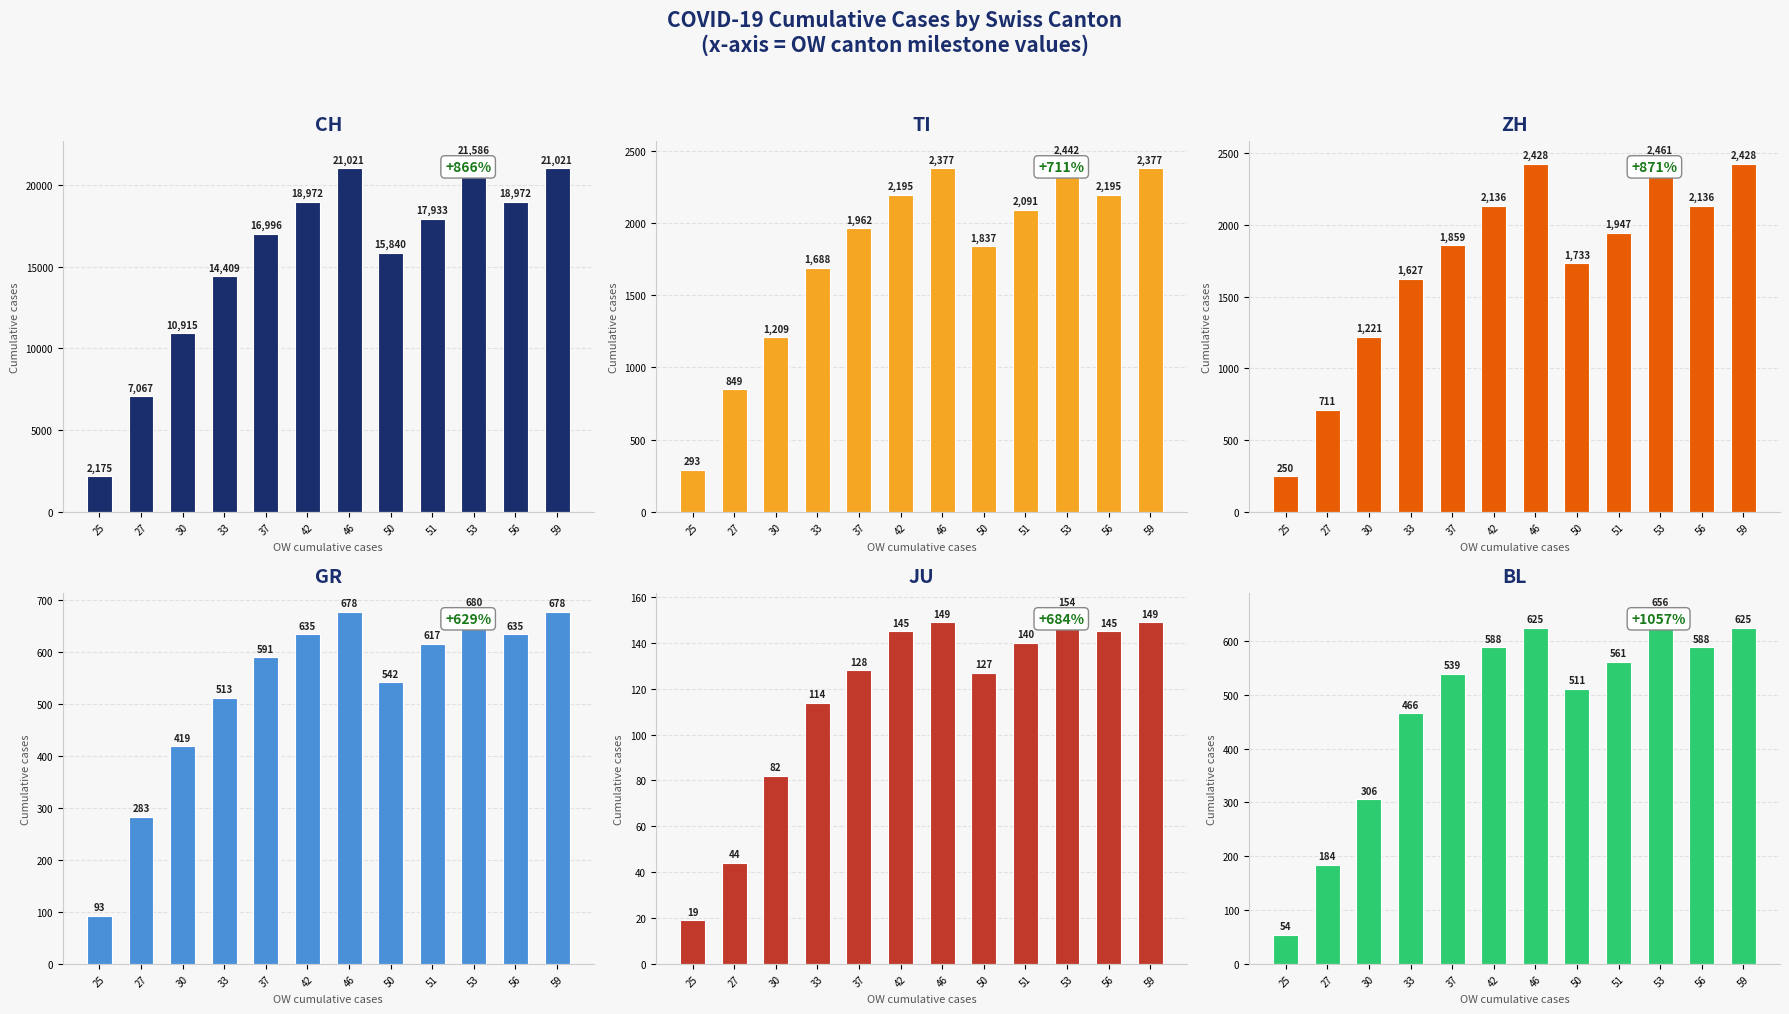

What is the lowest value of the BL series?

54